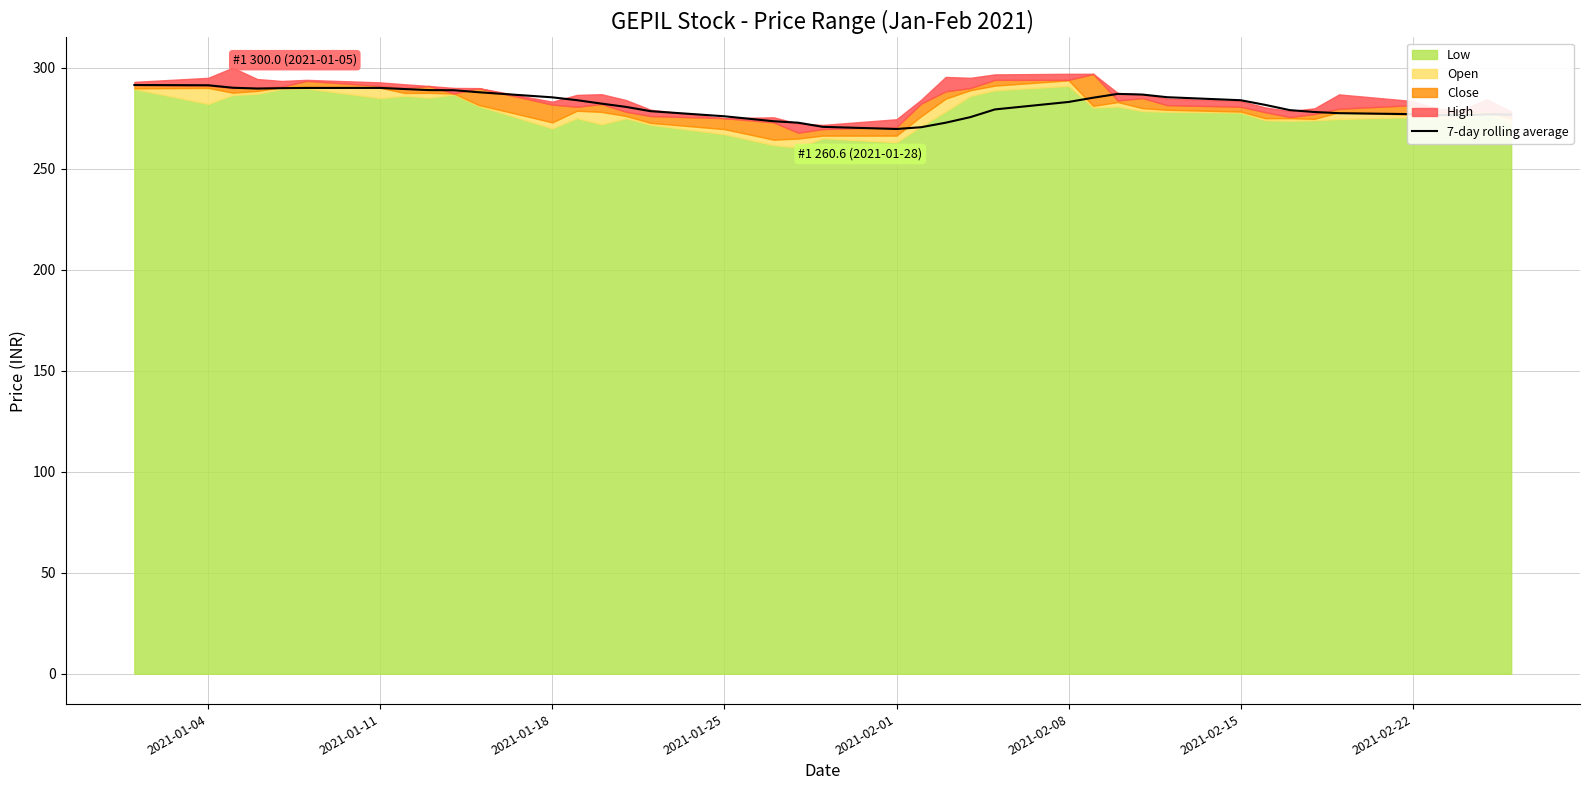

How many data points does each series have?

40